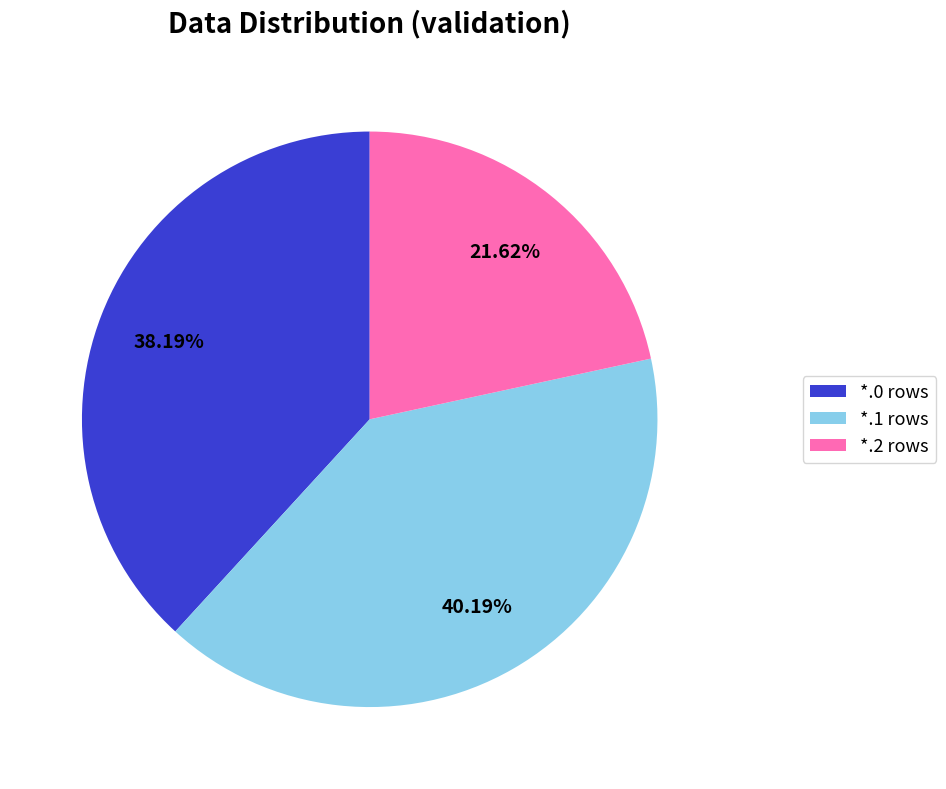

Is there a majority slice in this chart?

No